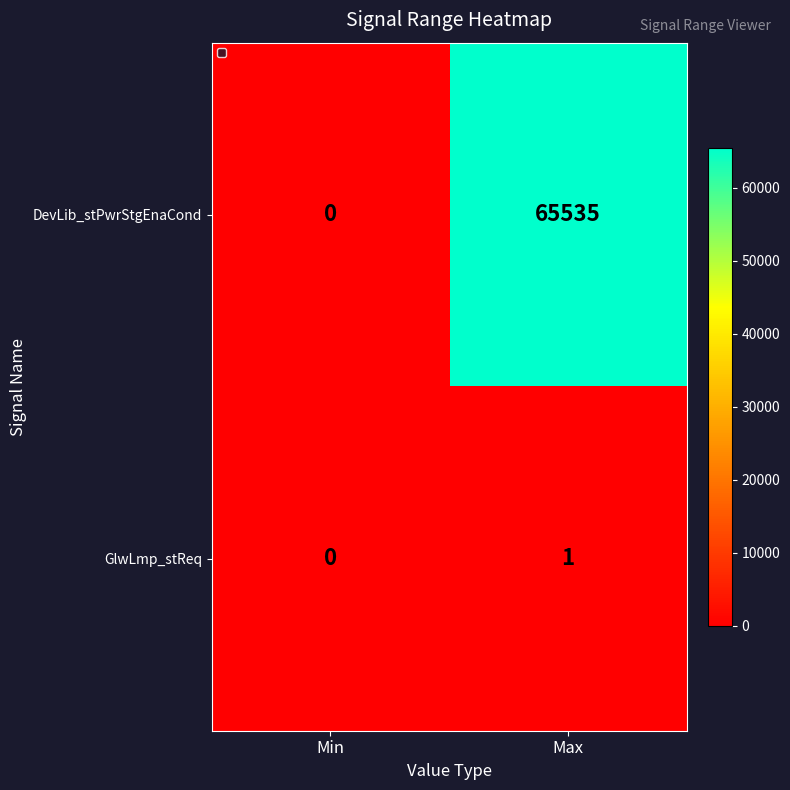

Is the value of DevLib_stPwrStgEnaCond at Max greater than the value of GlwLmp_stReq at Max?

Yes